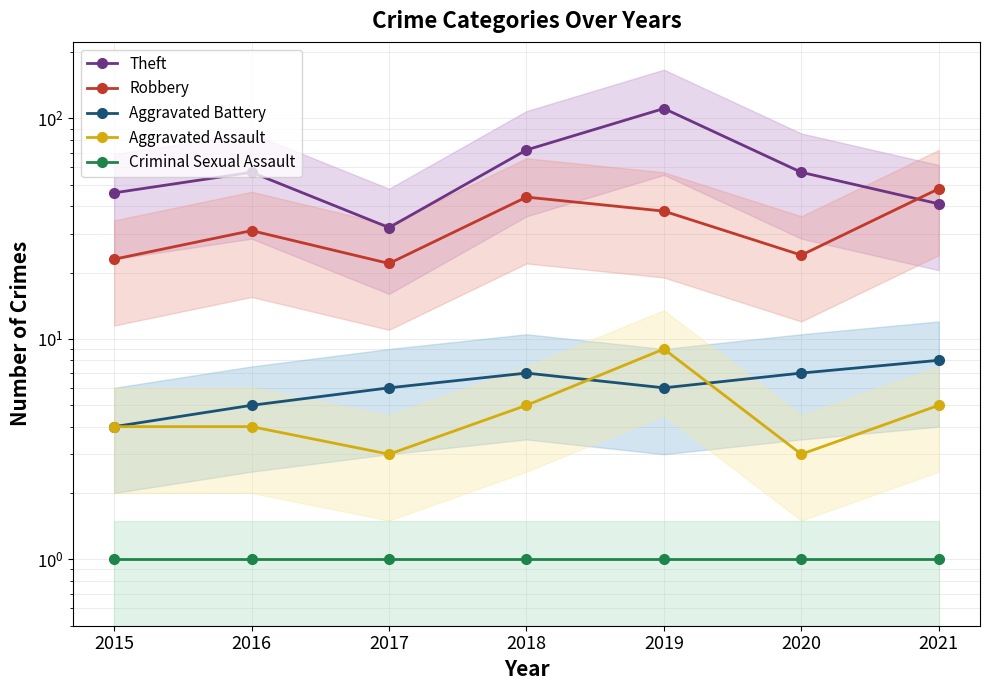

What is the approximate value of Theft at 2018, to the nearest 10?

70